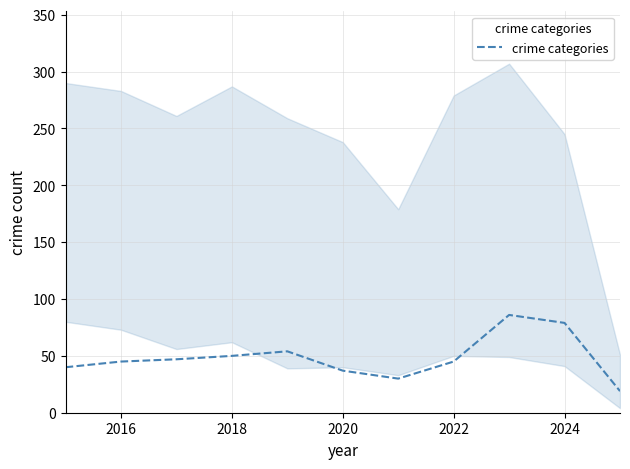

True or false: crime categories has a value of 50 at 2018.

True